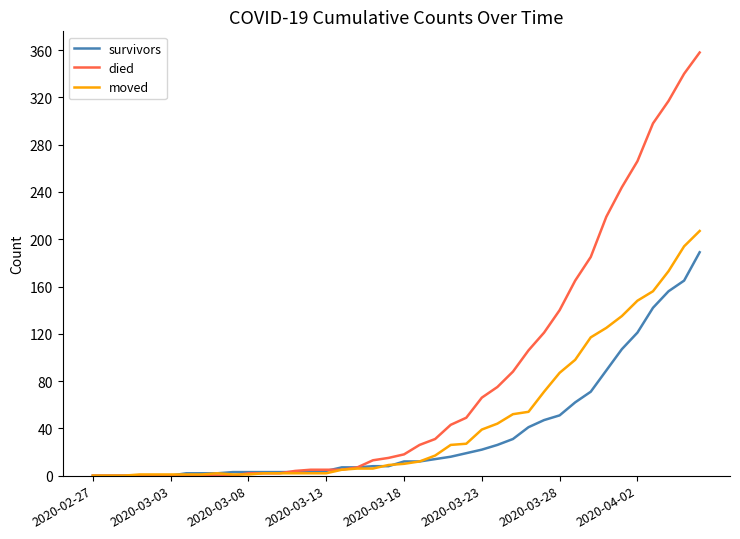

How many values in the died series are below 18?

20